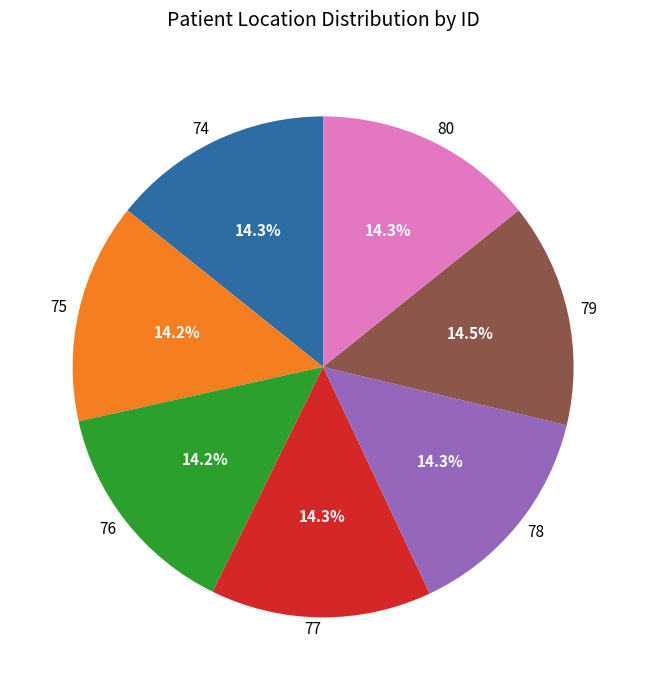

The 77 slice represents 8% of the pie. True or false?

False